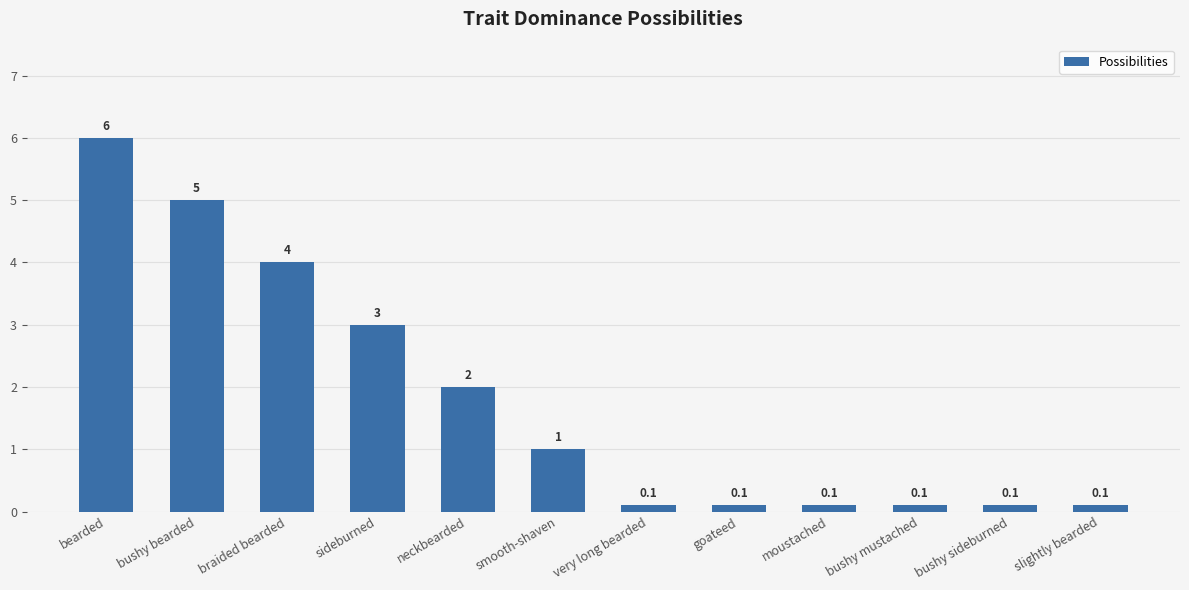

Approximately how many times larger is the value at braided bearded compared to neckbearded?

2.0